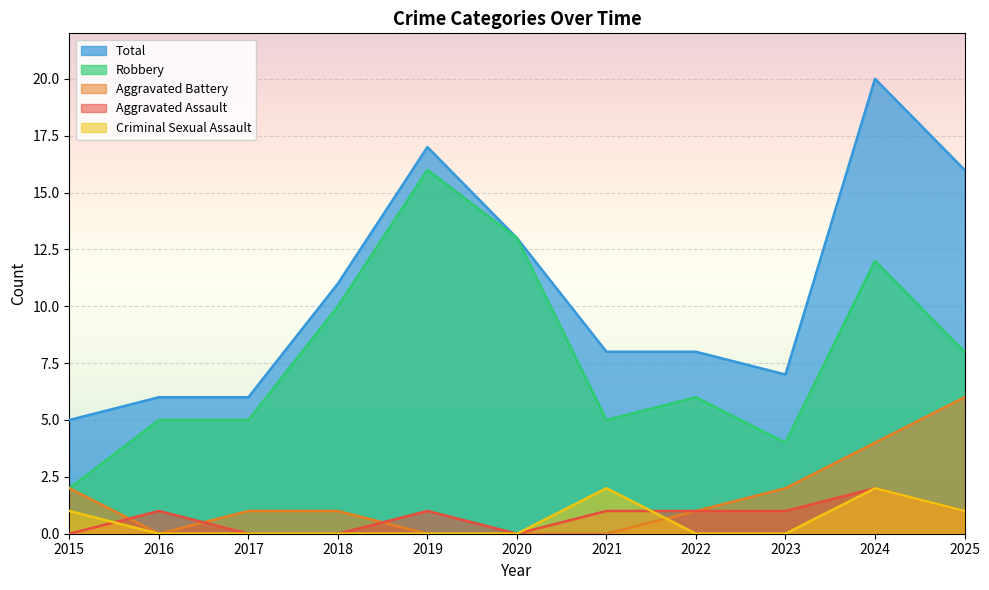

Reading right to left, transcribe all the data shown in this chart.

Aggravated Assault: 2025=1	2024=2	2023=1	2022=1	2021=1	2020=0	2019=1	2018=0	2017=0	2016=1	2015=0
Aggravated Battery: 2025=6	2024=4	2023=2	2022=1	2021=0	2020=0	2019=0	2018=1	2017=1	2016=0	2015=2
Criminal Sexual Assault: 2025=1	2024=2	2023=0	2022=0	2021=2	2020=0	2019=0	2018=0	2017=0	2016=0	2015=1
Robbery: 2025=8	2024=12	2023=4	2022=6	2021=5	2020=13	2019=16	2018=10	2017=5	2016=5	2015=2
Total: 2025=16	2024=20	2023=7	2022=8	2021=8	2020=13	2019=17	2018=11	2017=6	2016=6	2015=5